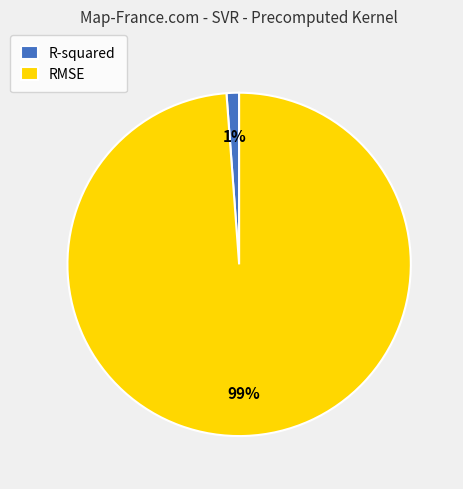

How many slices are in this pie chart?

2